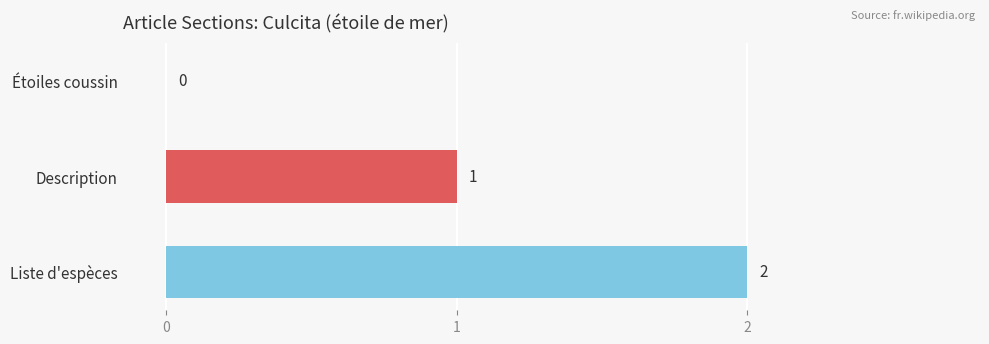

Which category has the highest value across all series?

Liste d'espèces